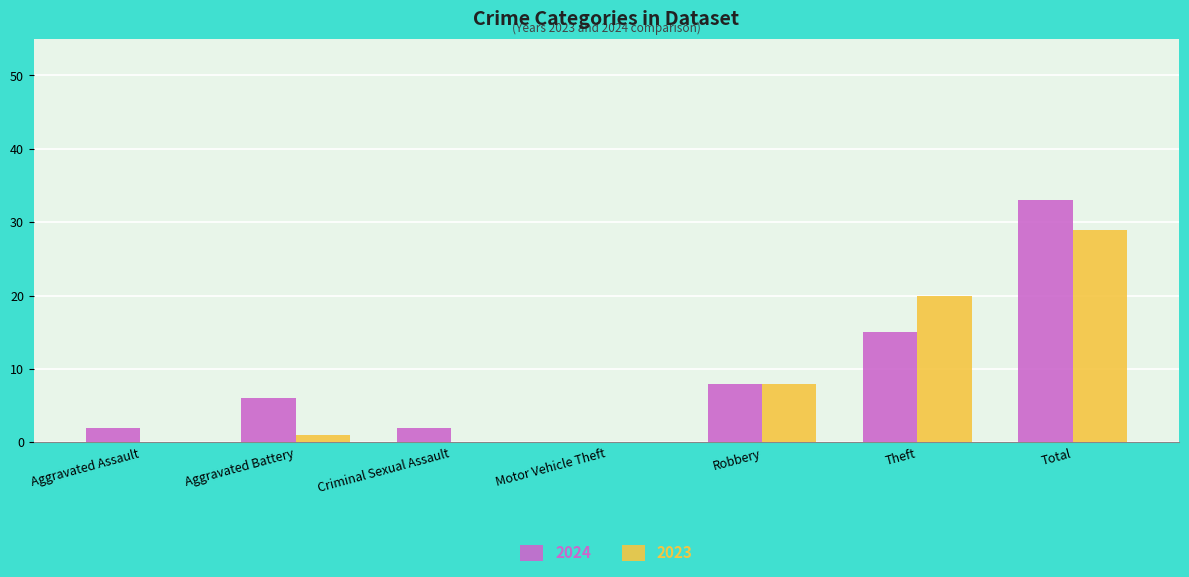

The 2023 series shows -20 at Motor Vehicle Theft. True or false?

False